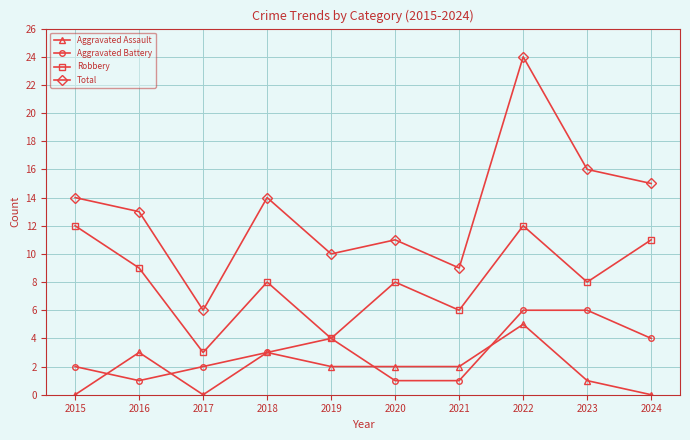

How many lines are shown in the chart?

4